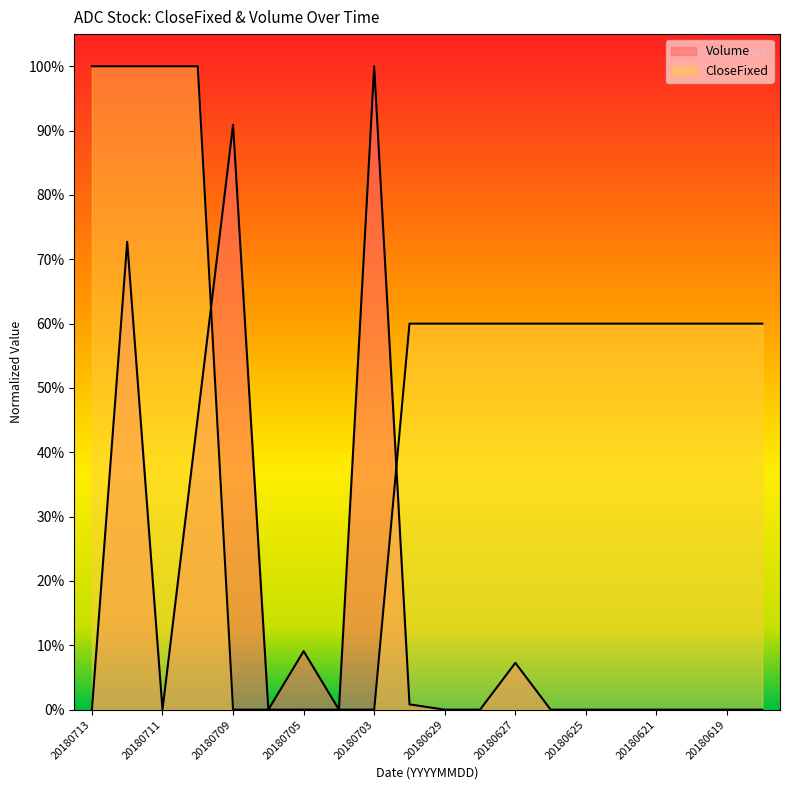

How many lines are shown in the chart?

2